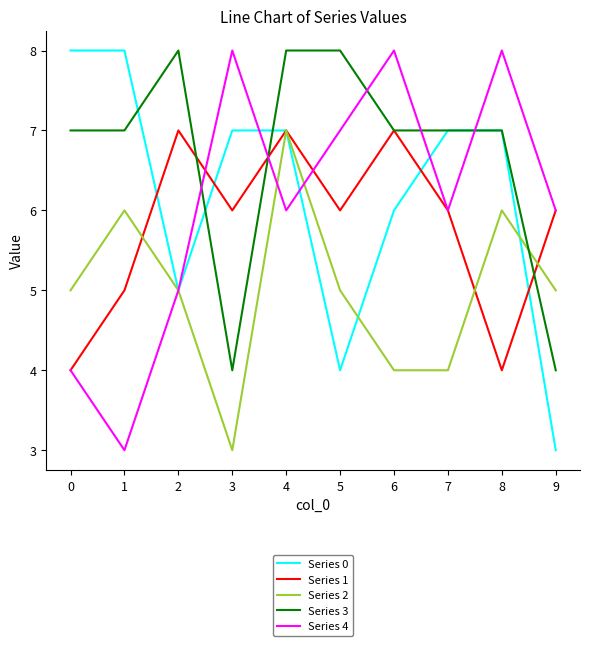

What value does the Series 2 series have at 5?

5